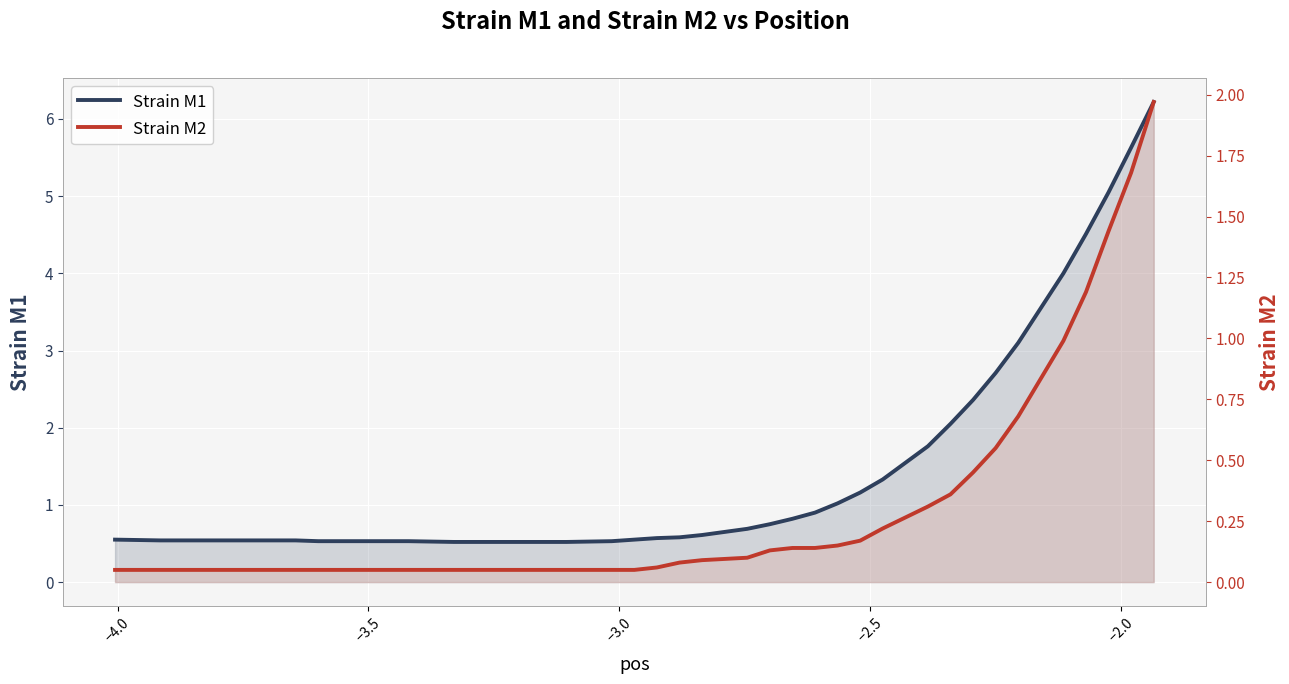

What is the lowest value of the Strain M2 series?

0.1